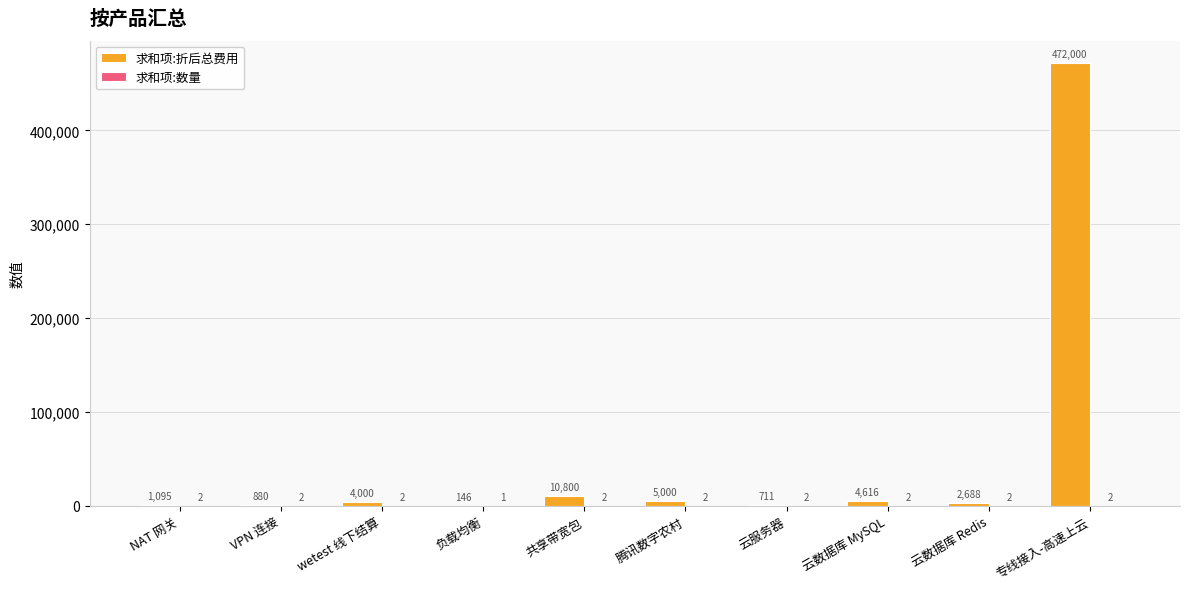

What is the total value across all series at 腾讯数字农村?

5002.0